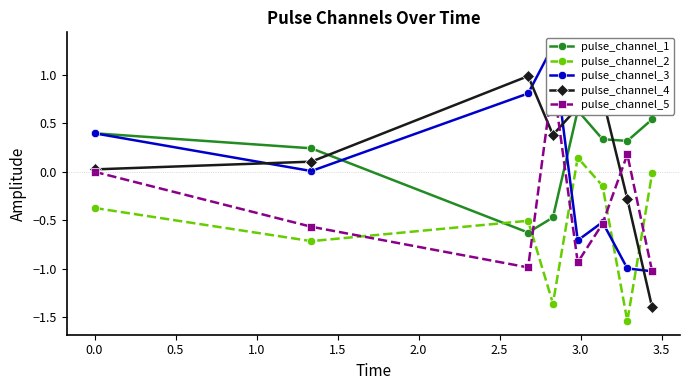

How many times do pulse_channel_1 and pulse_channel_5 cross each other?

2